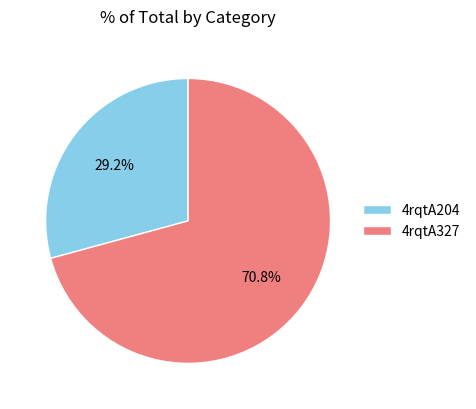

Is the sum of 4rqtA327 and 4rqtA204 greater than half?

Yes